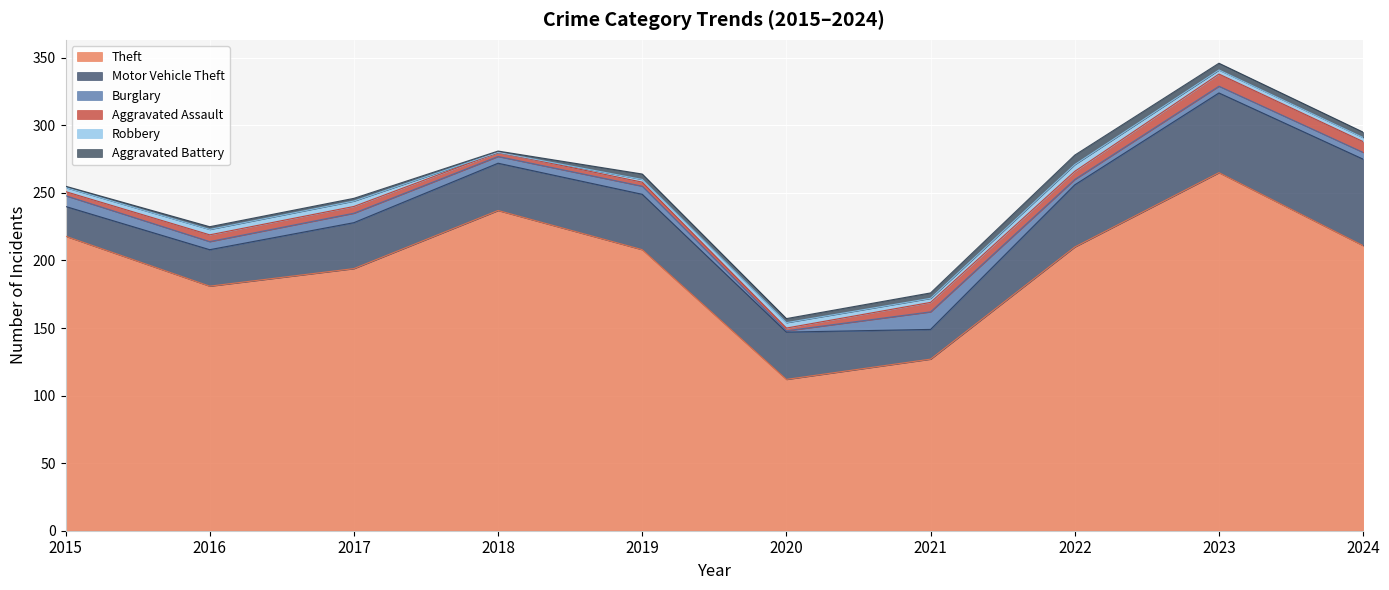

What is the sum of the Robbery values at 2019 and 2023?

5